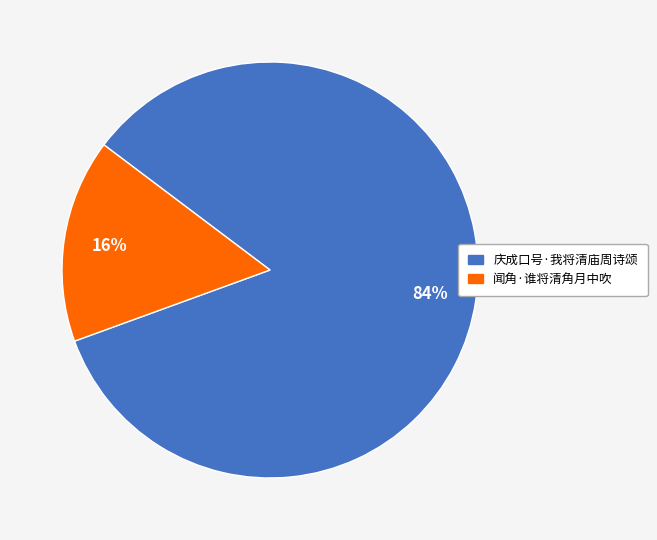

Which category has the smallest portion of the pie?

闻角·谁将清角月中吹